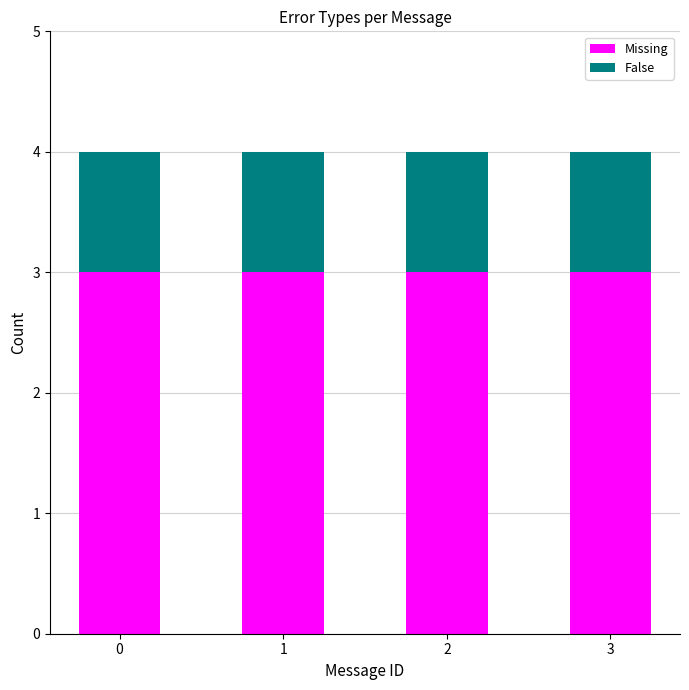

Are the bars horizontal?

No